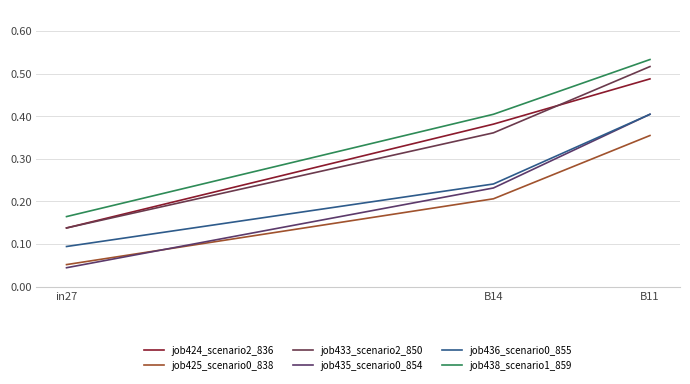

Reading right to left, transcribe all the data shown in this chart.

job424_scenario2_836: B11=0.5	B14=0.4	in27=0.1
job425_scenario0_838: B11=0.4	B14=0.2	in27=0.1
job433_scenario2_850: B11=0.5	B14=0.4	in27=0.1
job435_scenario0_854: B11=0.4	B14=0.2	in27=0.0
job436_scenario0_855: B11=0.4	B14=0.2	in27=0.1
job438_scenario1_859: B11=0.5	B14=0.4	in27=0.2